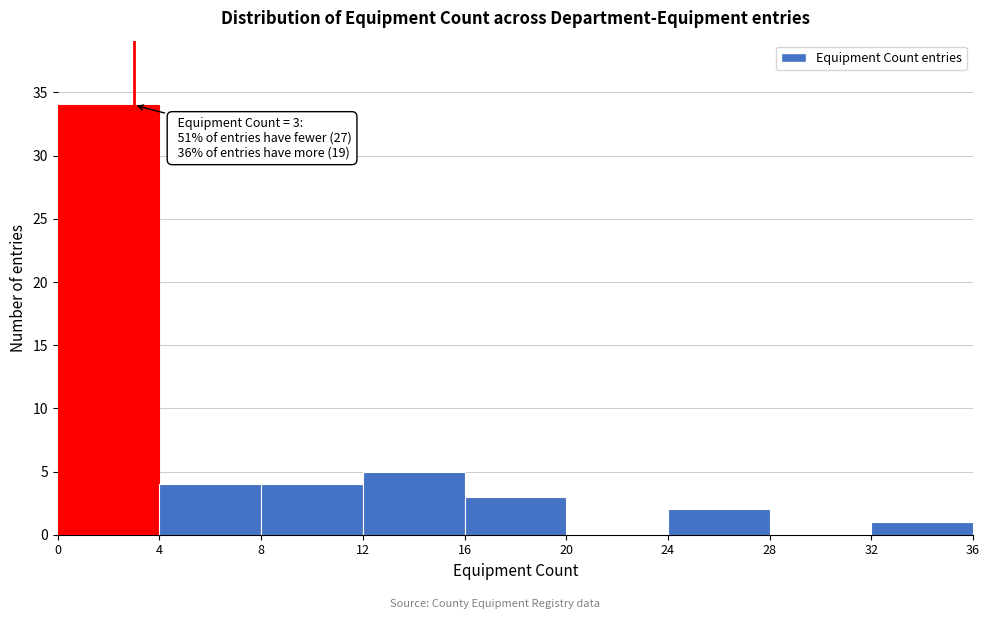

Which range on the x-axis has the tallest bar?

0 to 4